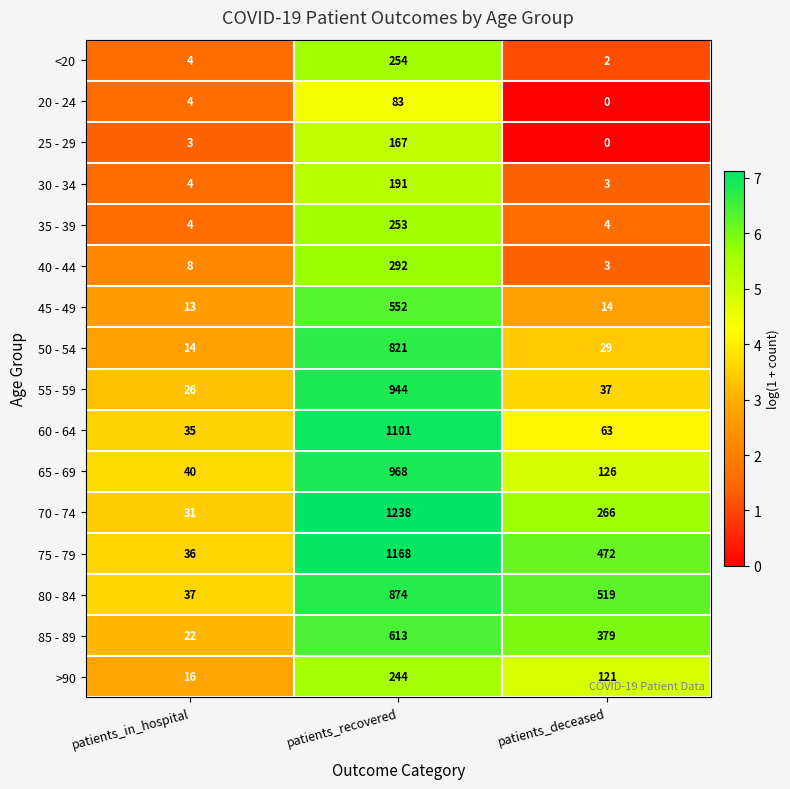

Is it true that 25 - 29 equals 85 at patients_deceased?

False